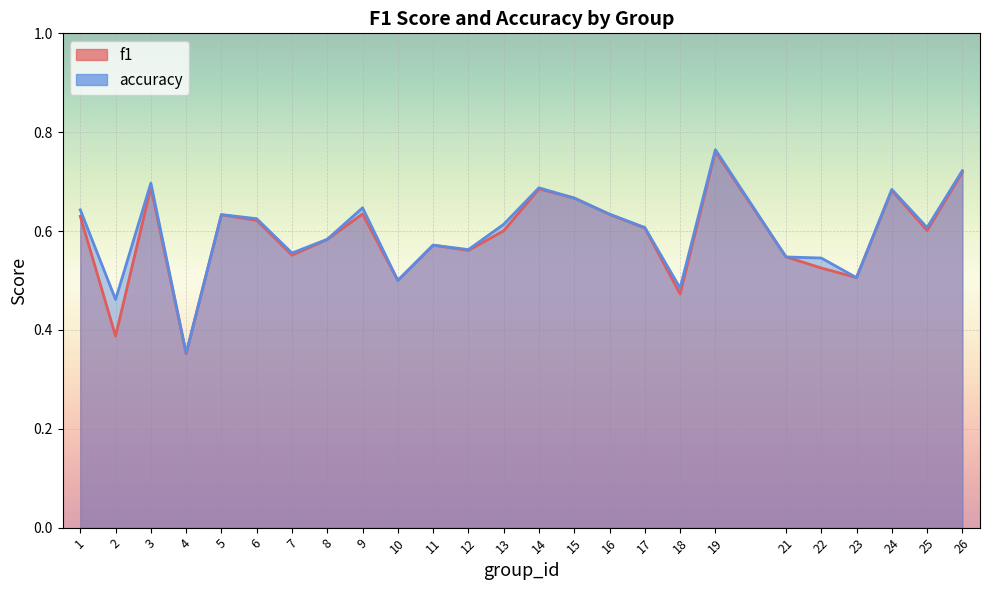

What is the average value of the accuracy series?

0.6